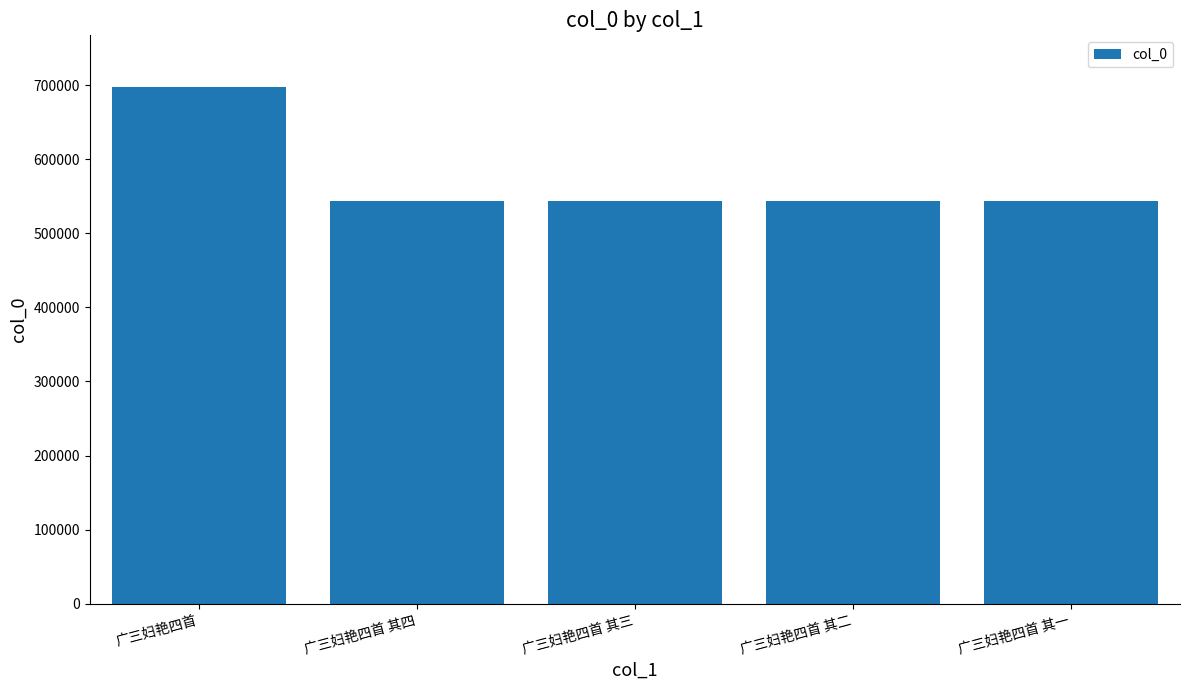

What is the difference between the second highest and second lowest values?

2